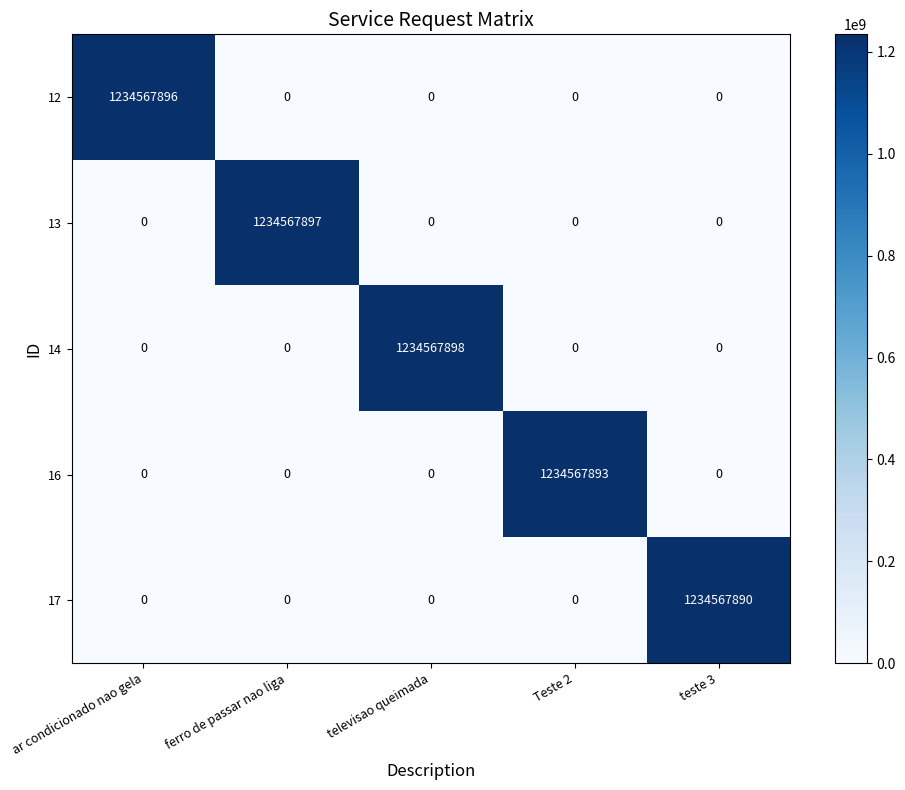

Which series has the largest range (max minus min)?

14